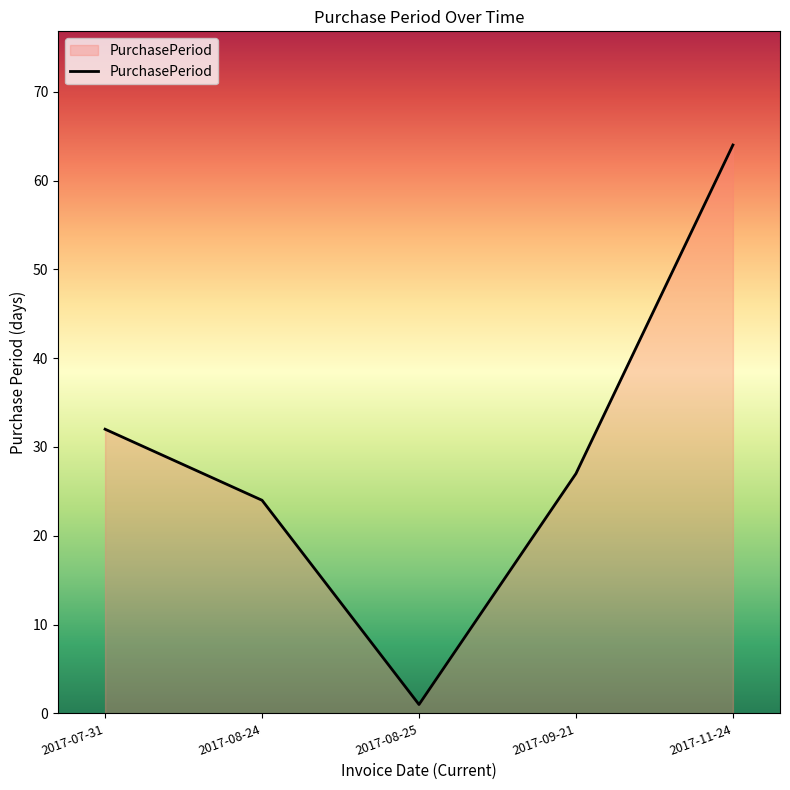

Between 2017-08-24 and 2017-11-24, which is larger?

2017-11-24